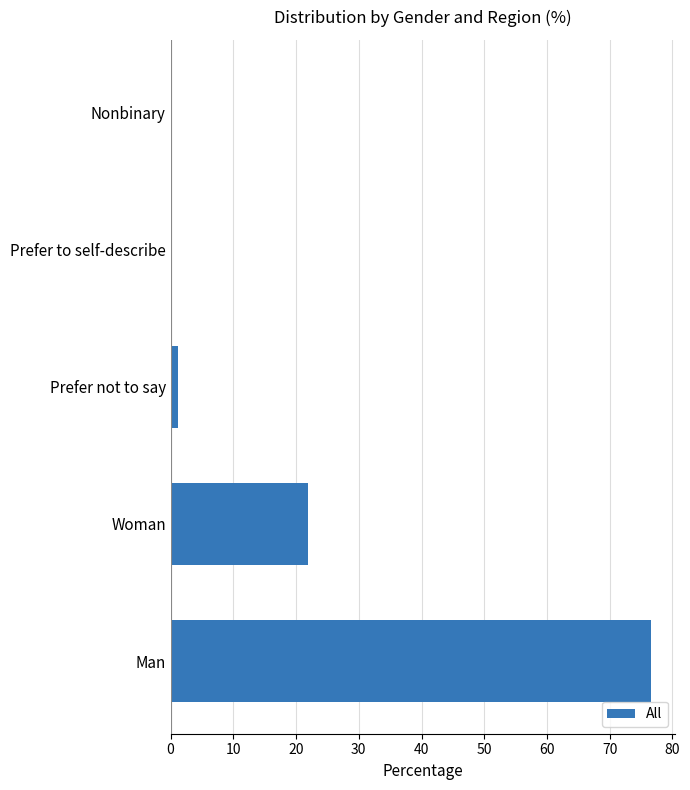

What is the sum of all values?

100.0